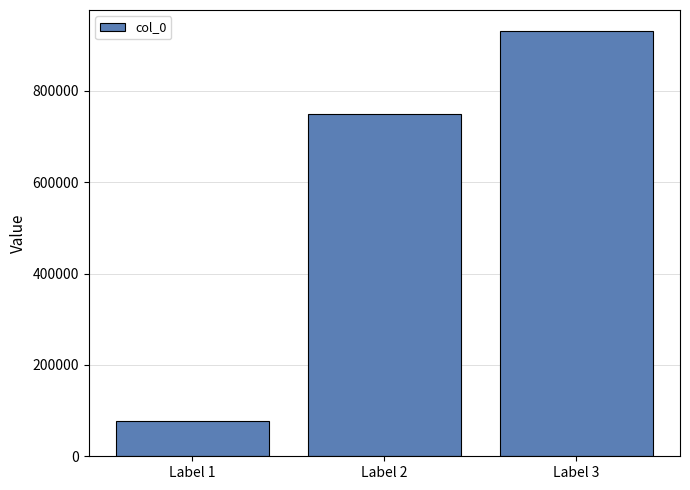

How many data points are less than 750155?

1